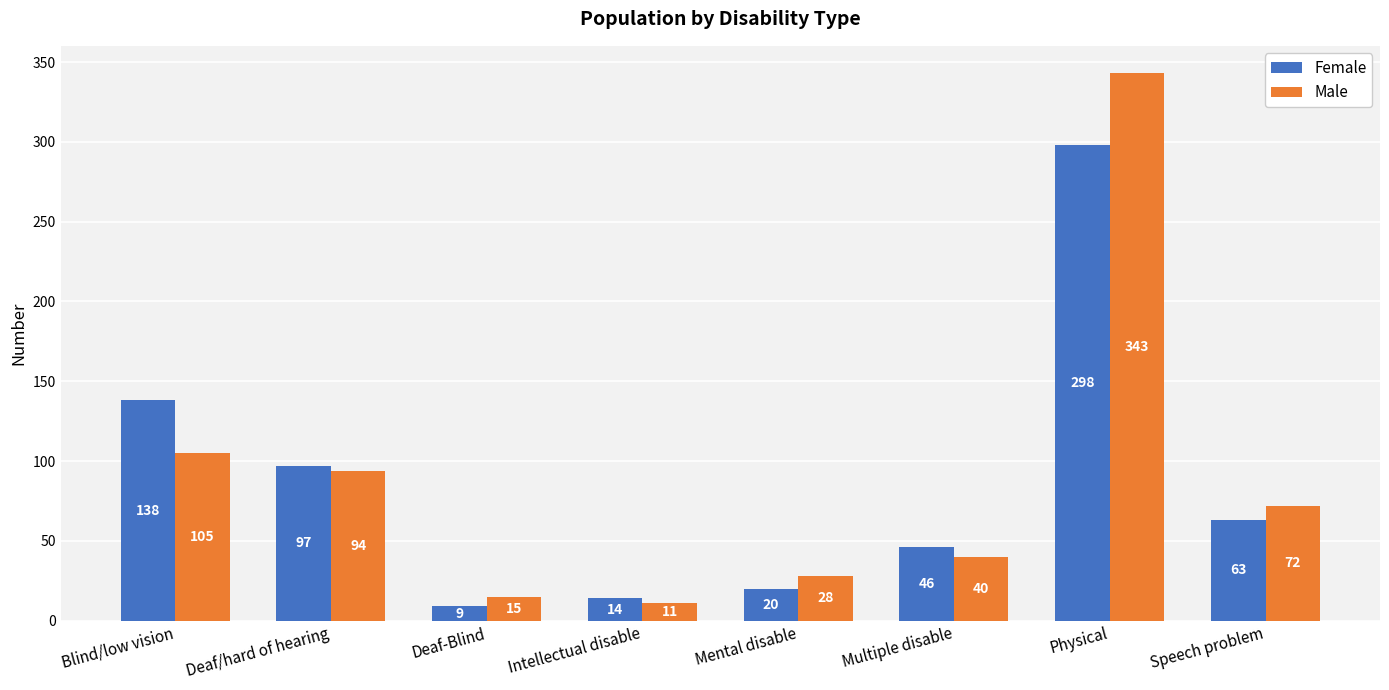

Rank the categories by Male value from lowest to highest.

Intellectual disable, Deaf-Blind, Mental disable, Multiple disable, Speech problem, Deaf/hard of hearing, Blind/low vision, Physical